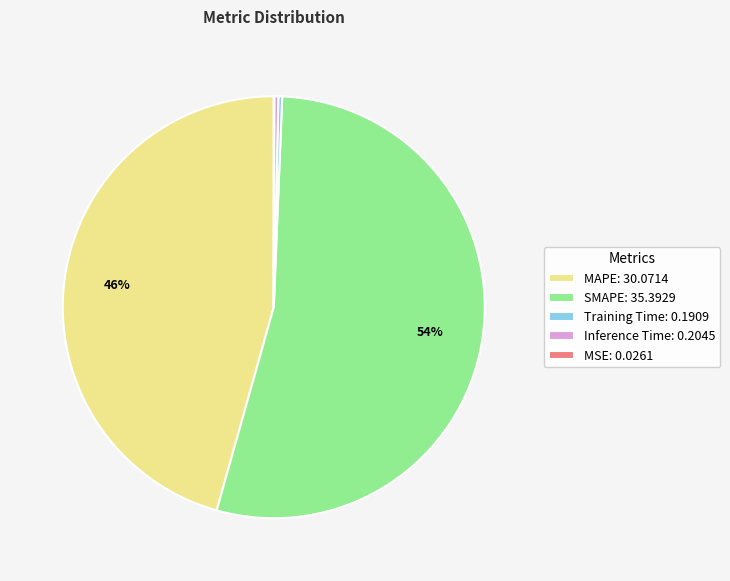

Does any single category account for the majority?

Yes